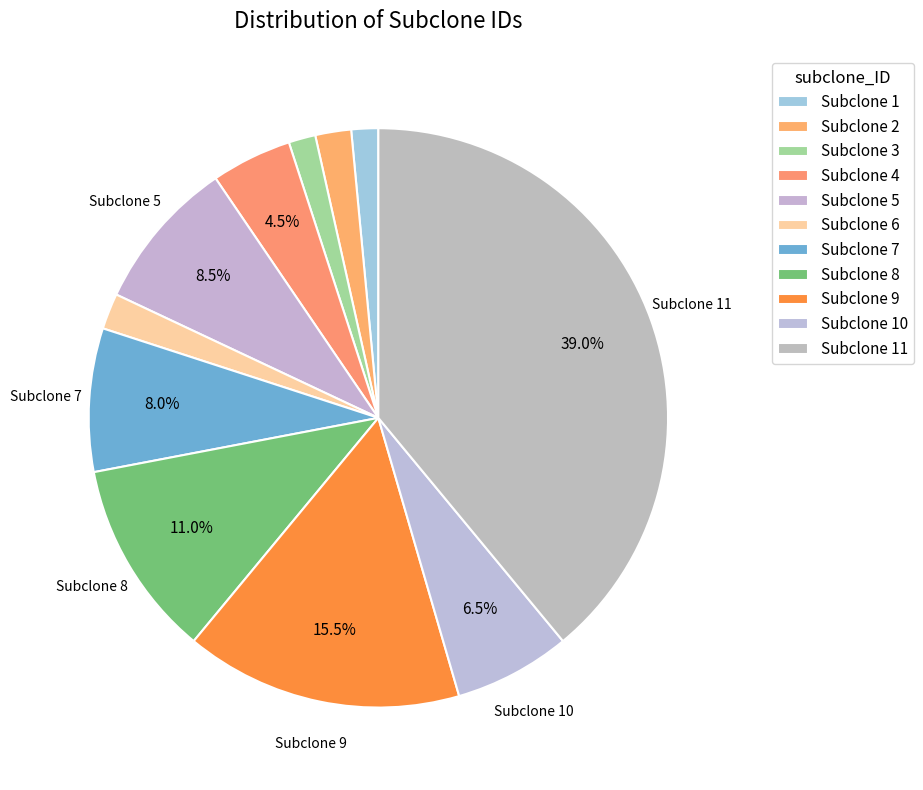

How many segments does this pie chart have?

11